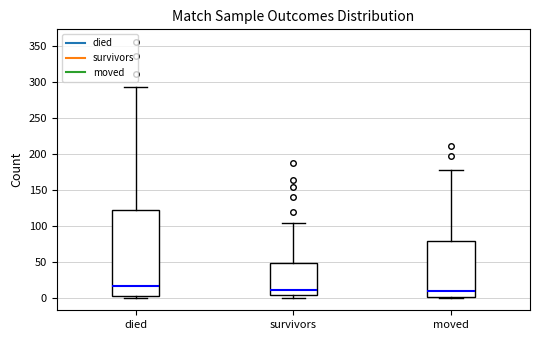

Where does the upper whisker of the box for survivors end on the y-axis? The values are not printed on the chart, so give them approximately, as read against the axis.

105